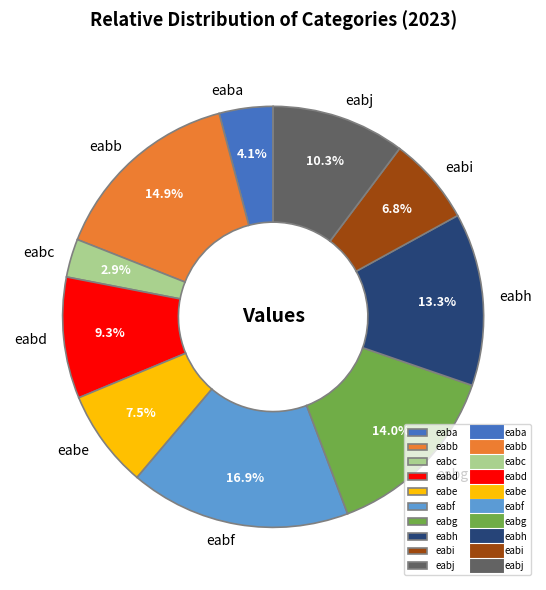

Which category has the biggest portion of the pie?

eabf